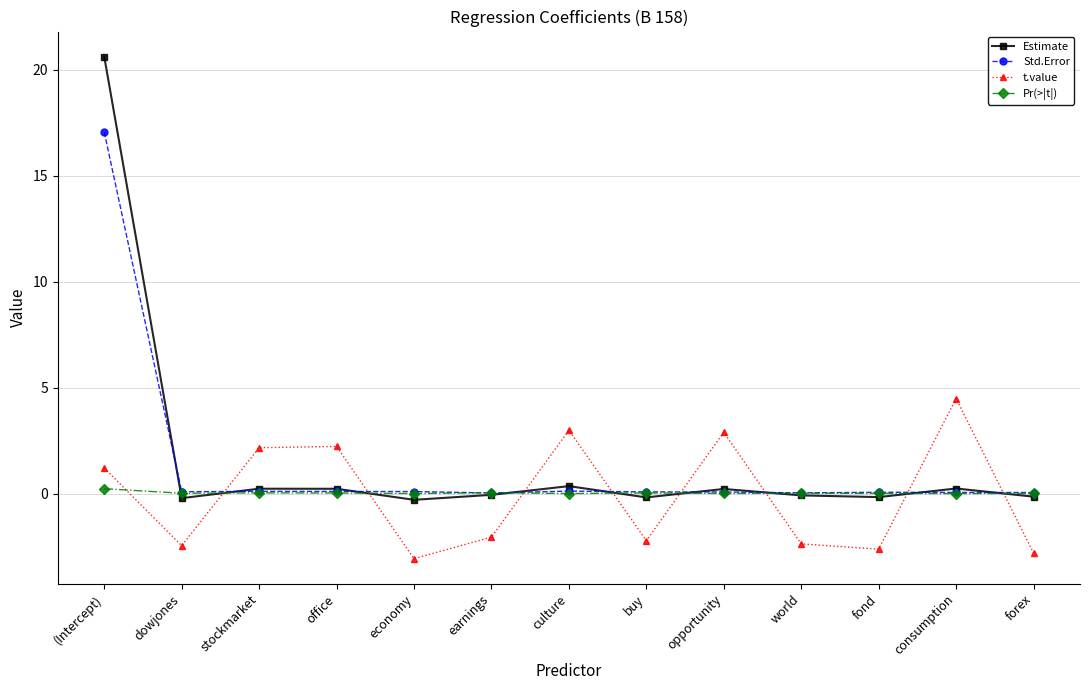

How many distinct data groups are displayed?

4